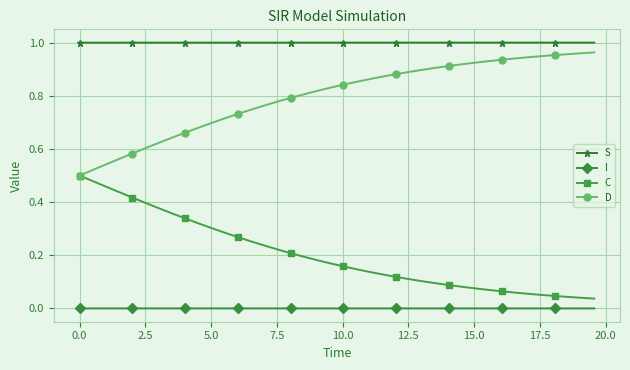

Rank the series by their average value, from highest to lowest.

S, D, C, I